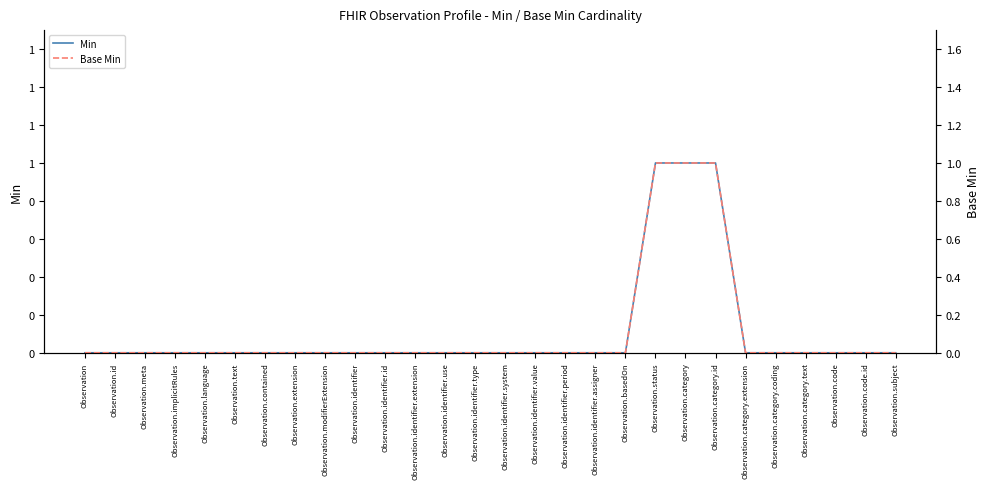

At which category does the chart reach its minimum across all series?

Observation